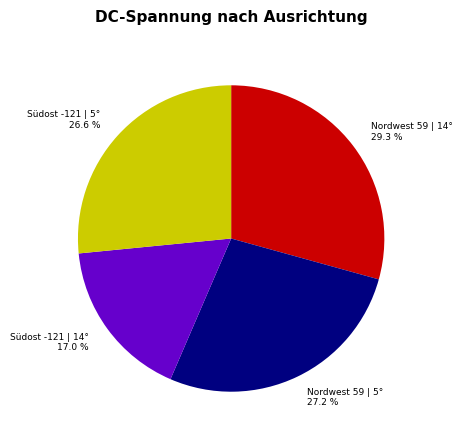

Does Südost -121 | 5° account for over 50% of the chart?

No